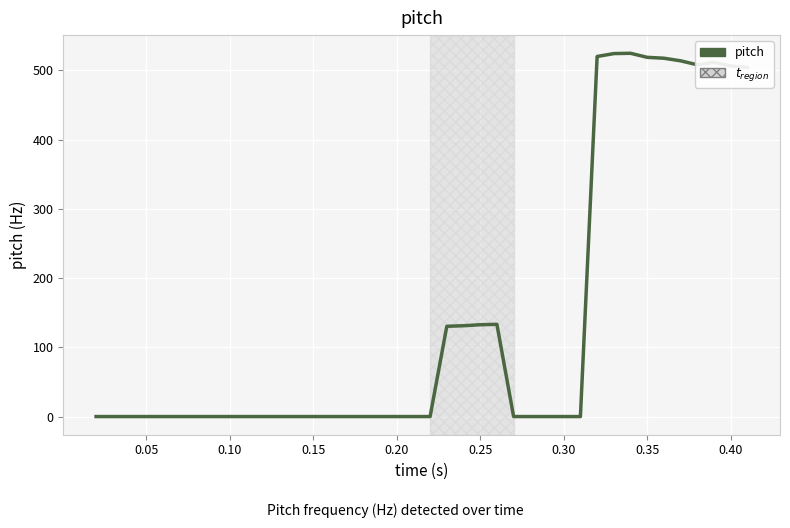

How many series are shown in this chart?

1